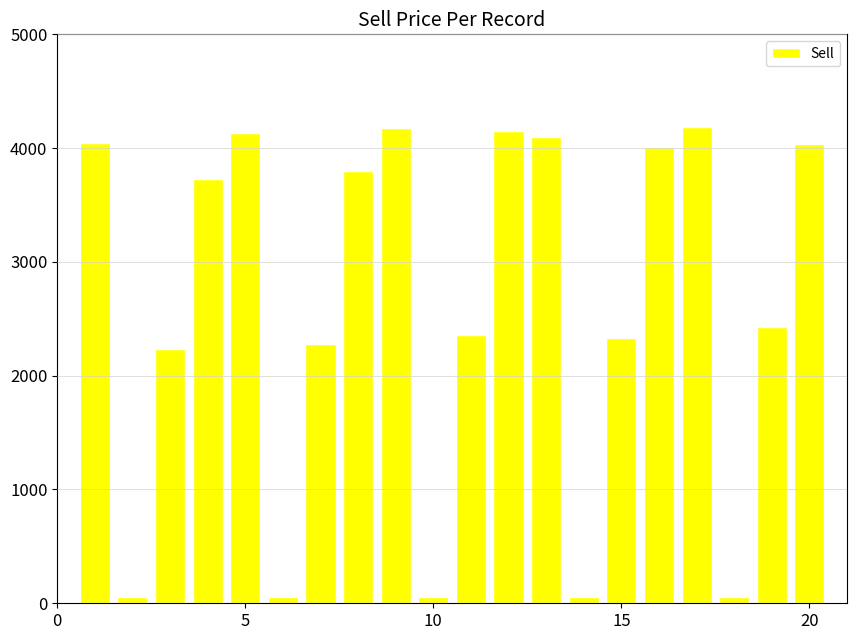

What is the maximum value shown in the chart?

4186.4